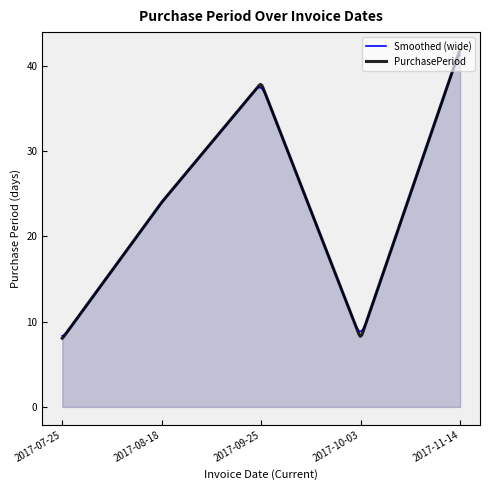

How many lines are shown in the chart?

2